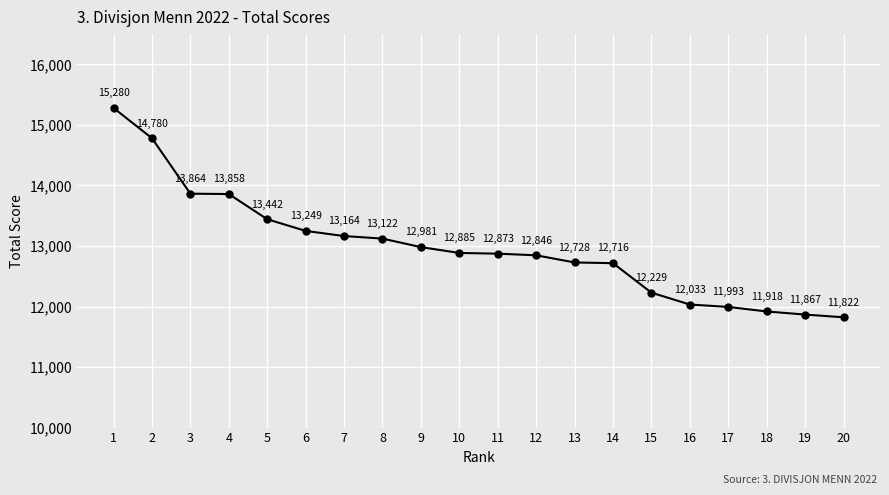

What is the change in value from 1 to 4?

-1422